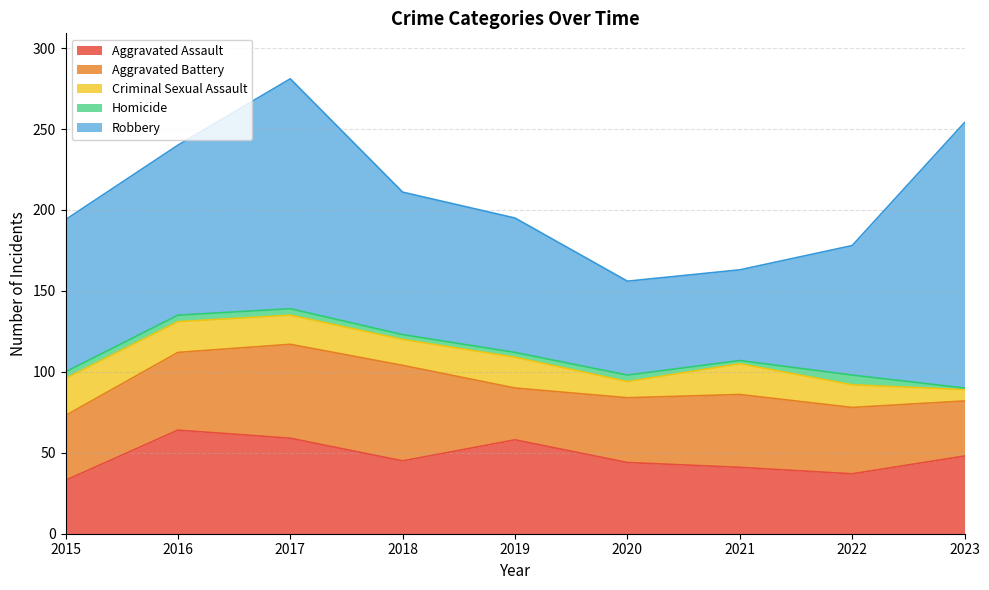

What is the difference between the highest and lowest values at 2016?

101